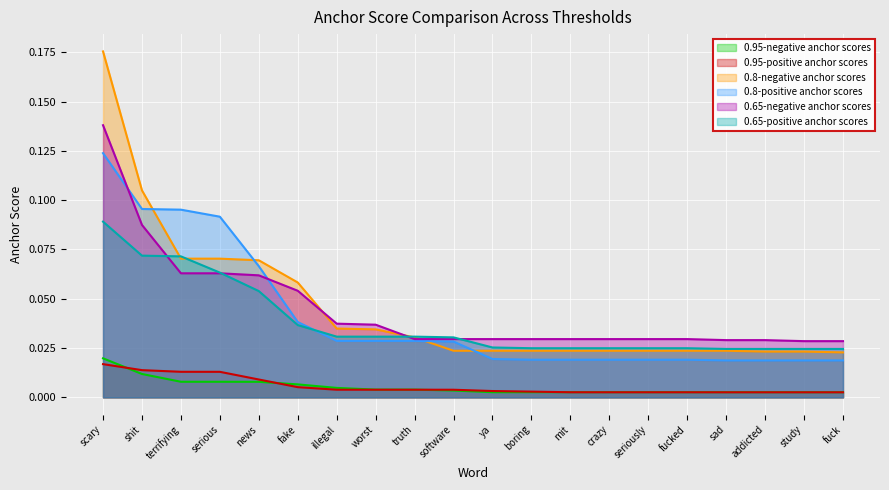

List the series in order of their peak value, lowest first.

0.95-positive anchor scores, 0.95-negative anchor scores, 0.65-positive anchor scores, 0.8-positive anchor scores, 0.65-negative anchor scores, 0.8-negative anchor scores